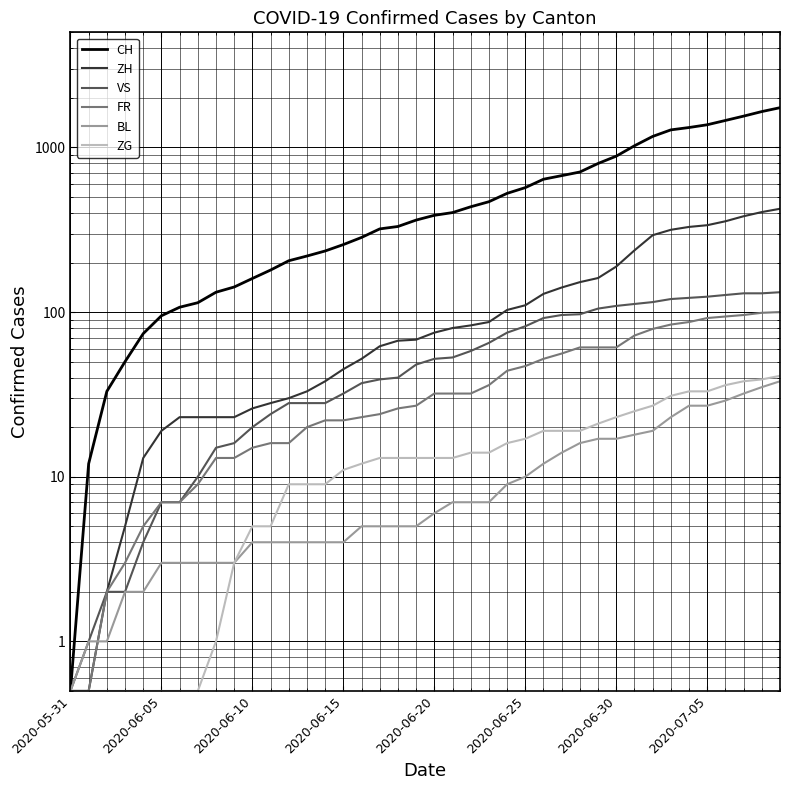

What is the lowest value of the ZG series?

0.5